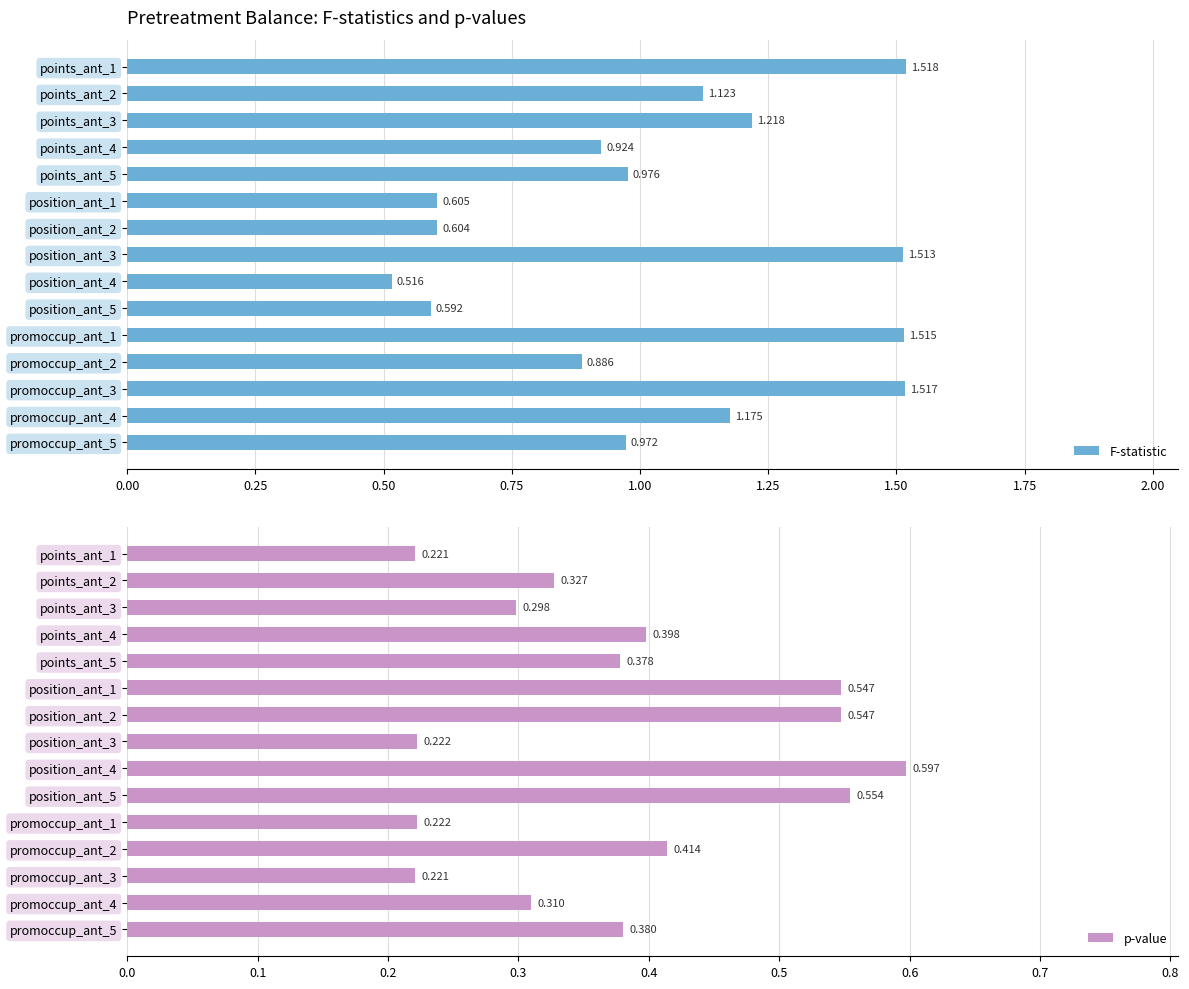

Count the p-value values in the range 0 to 1.

15